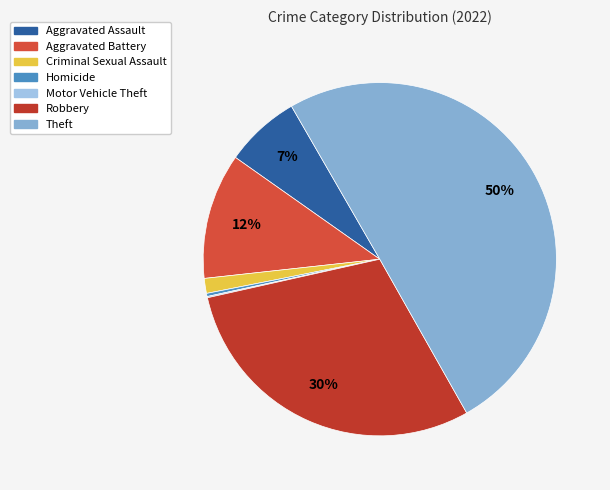

Count the number of slices in the pie.

7